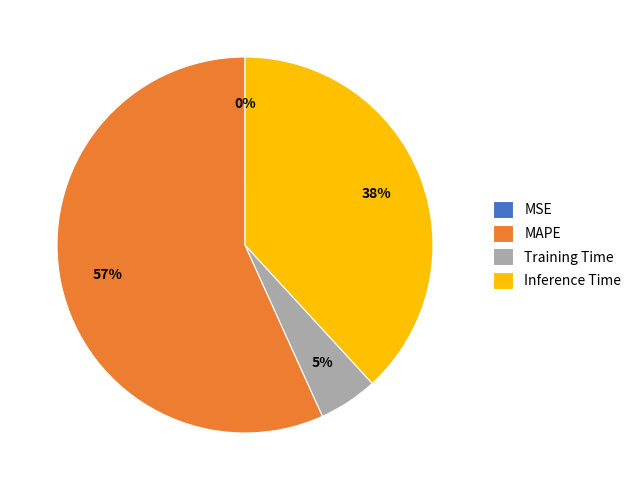

What is the majority slice?

MAPE